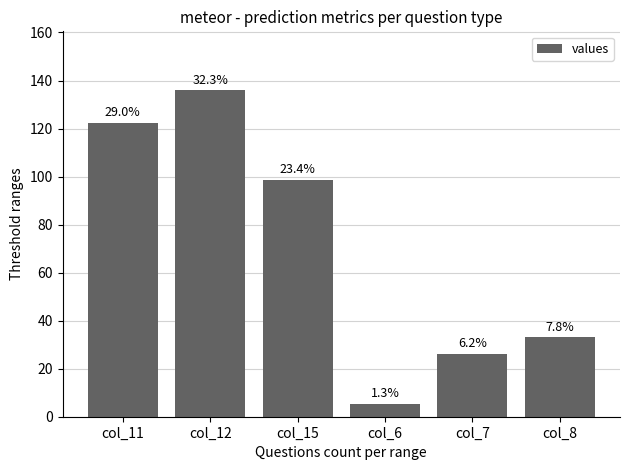

What is the smallest value displayed?

5.5